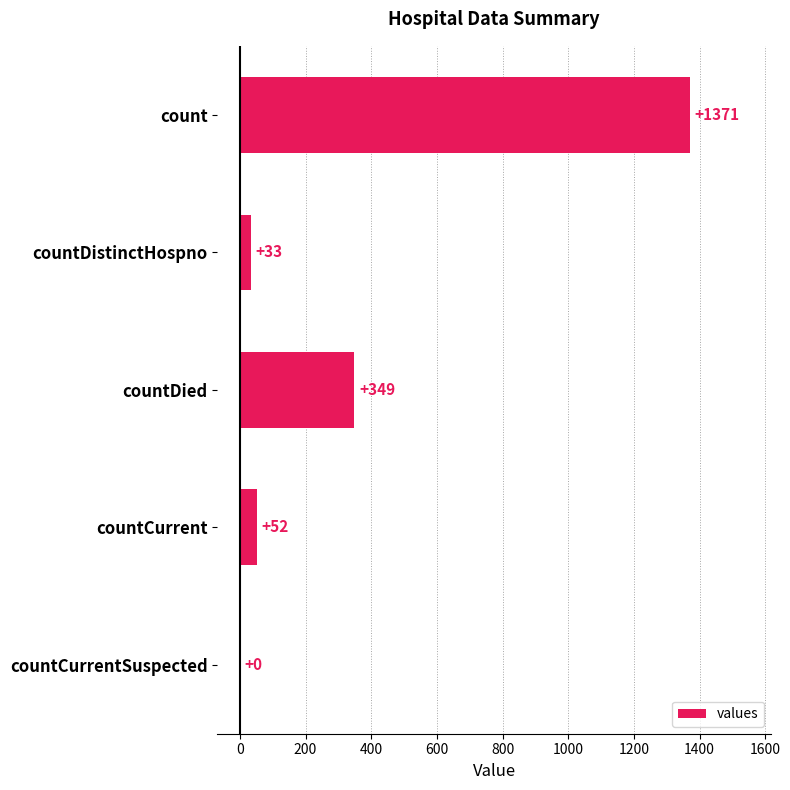

What is the approximate value at countCurrent?

52